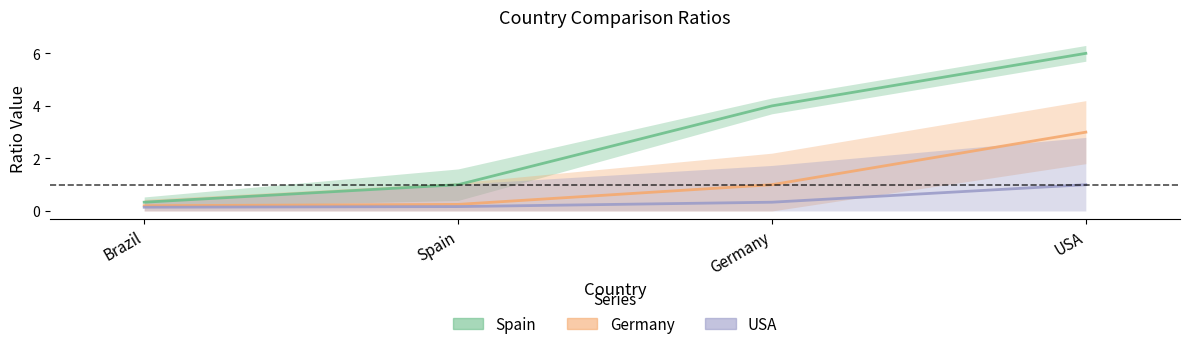

At which category is the sum across all series the highest?

USA